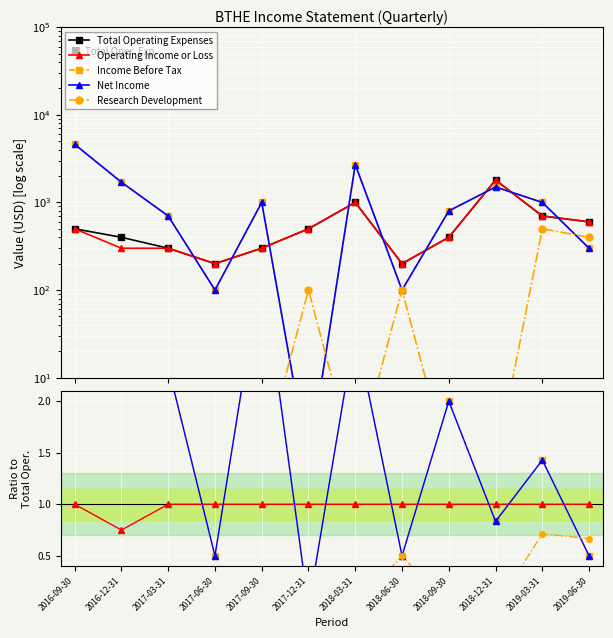

The value of Research Development at 2017-09-30 is 0.0. True or false?

True